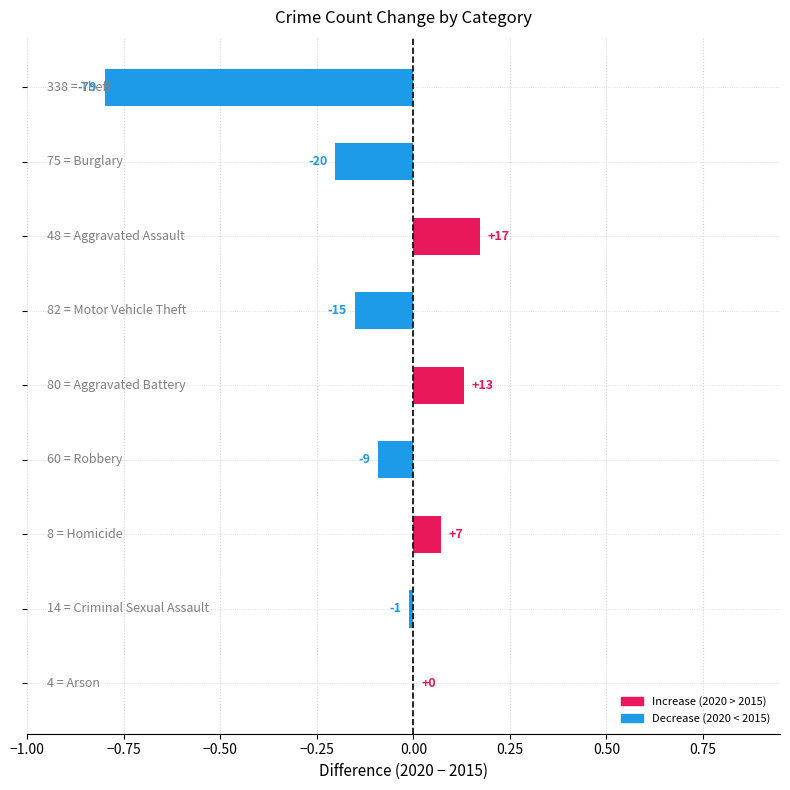

What is the greatest value displayed?

0.2